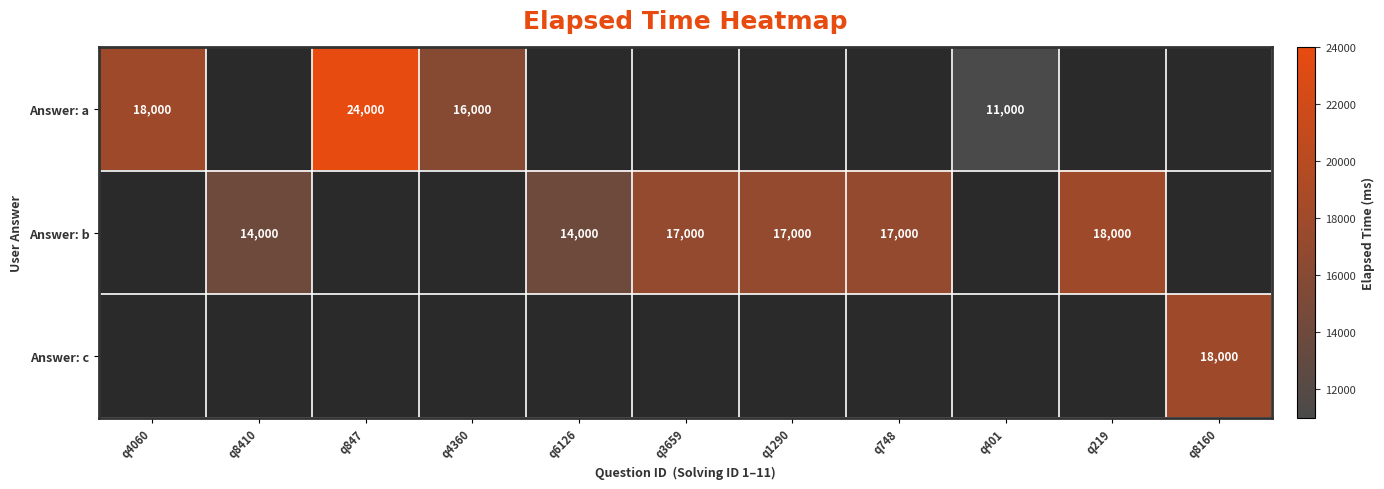

The value of Answer: a at q4060 is 18000. True or false?

True